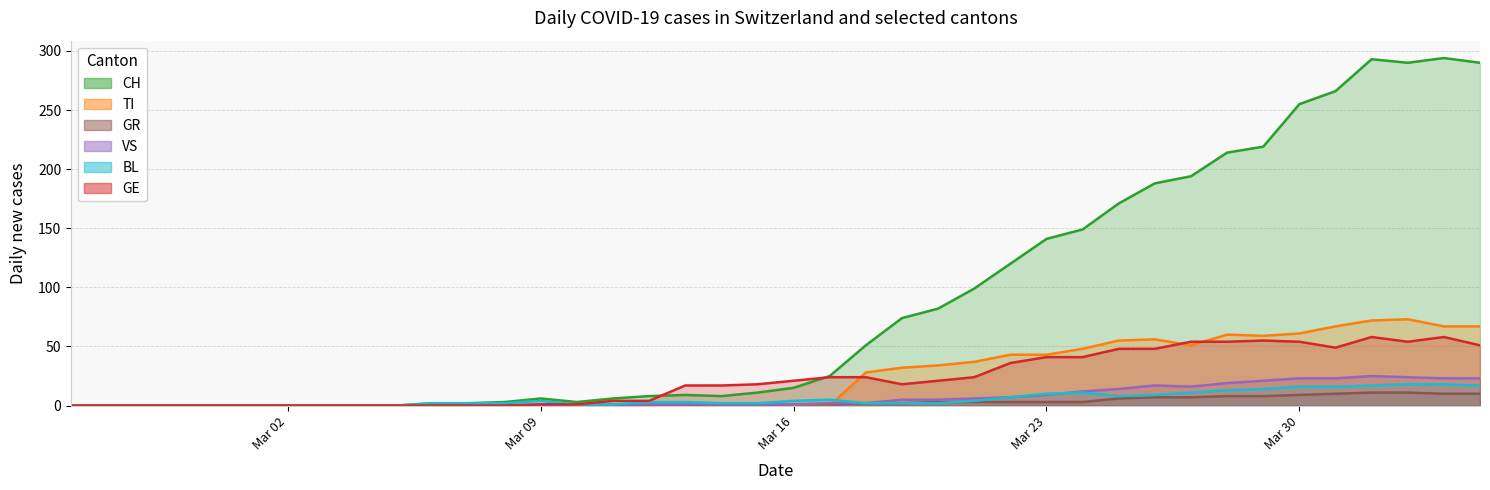

At which label does VS reach its peak?

2020-04-01